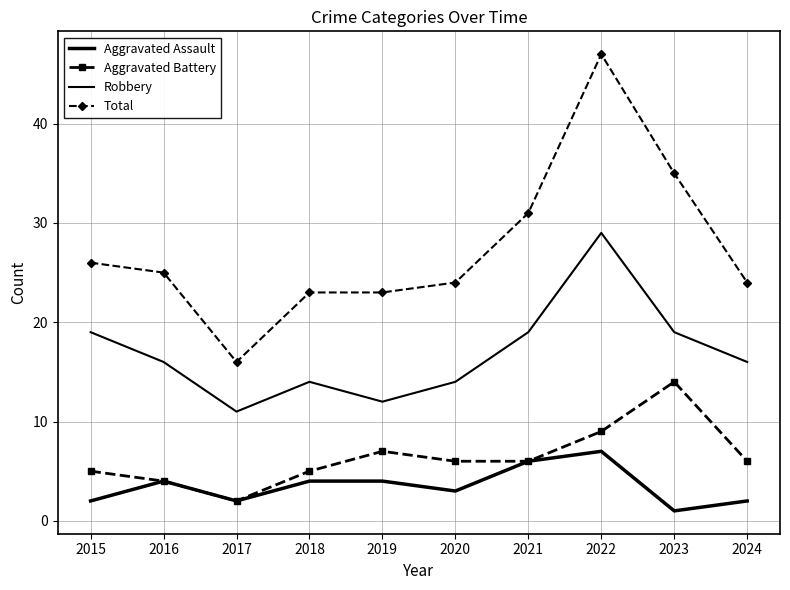

Read the Aggravated Battery value at 2015.

5